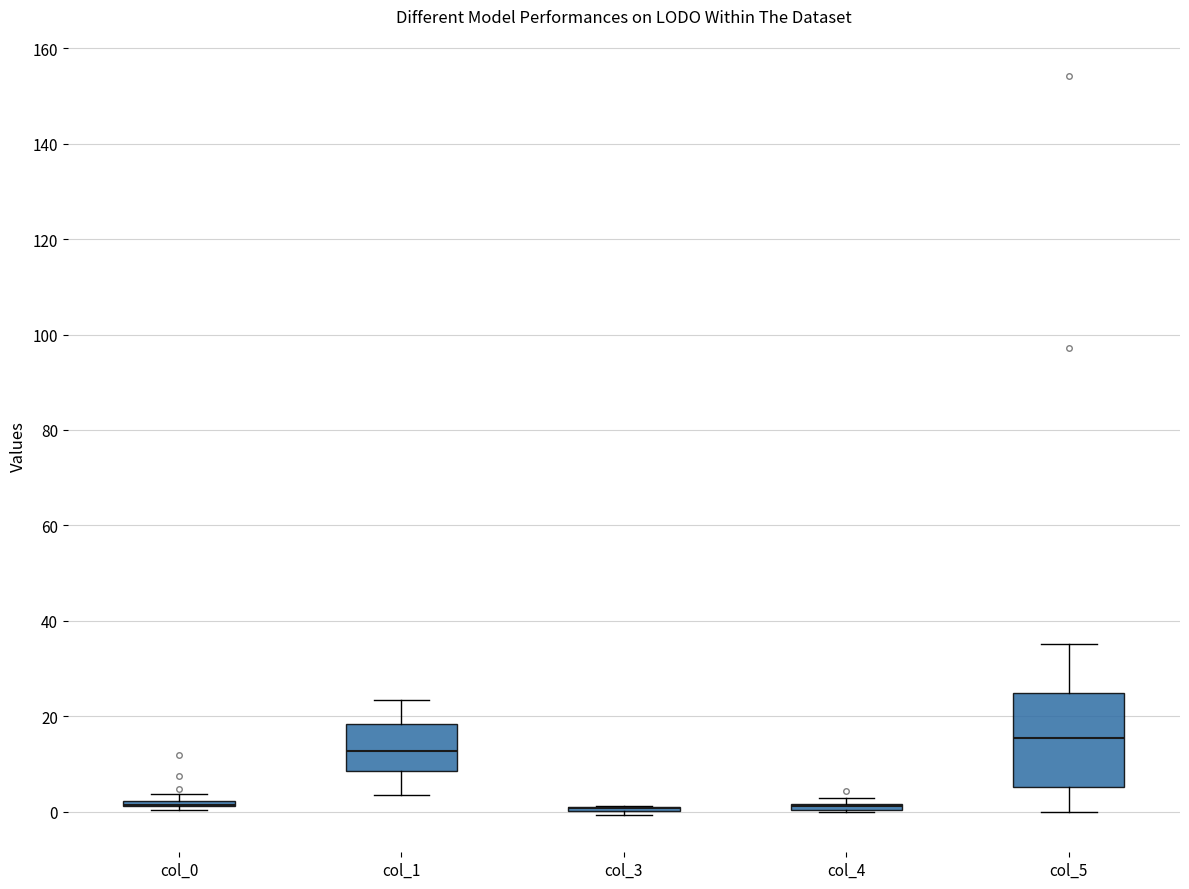

Comparing the boxes themselves (not the whiskers), which one is the tallest?

col_5